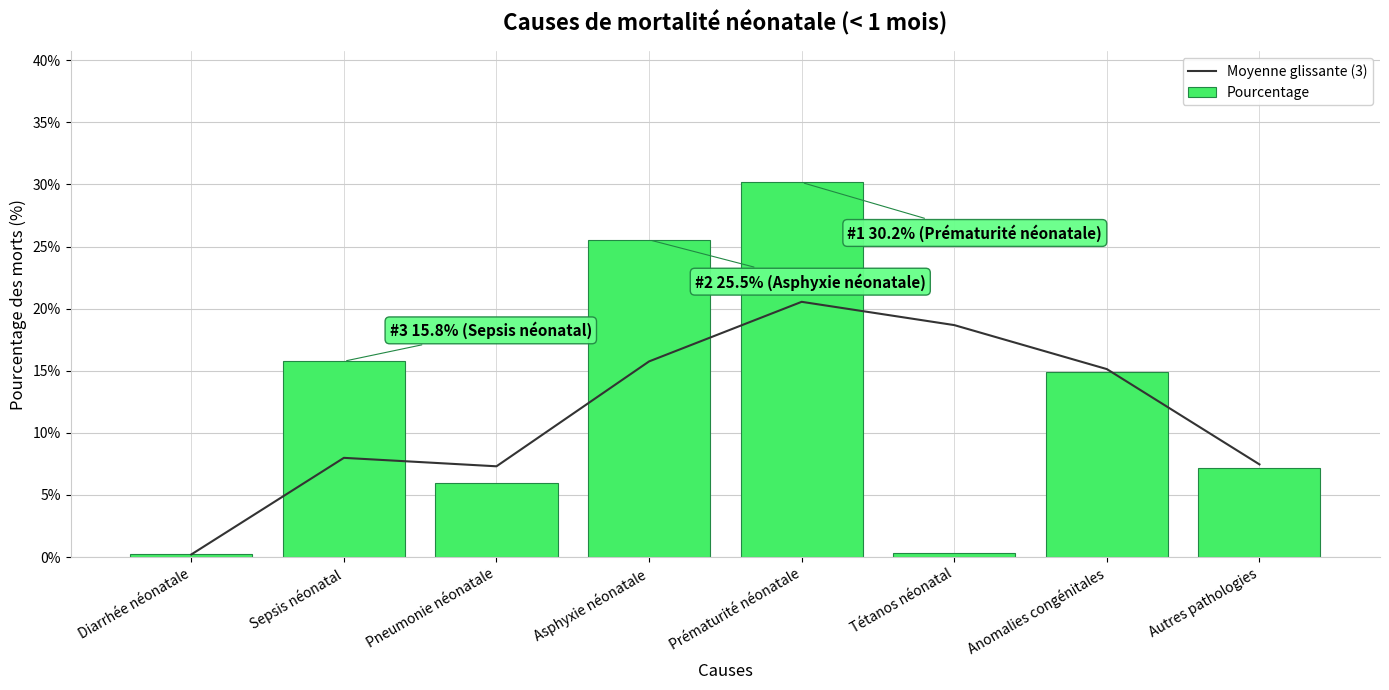

What is the sum of the Moyenne glissante (3) values at Autres pathologies and Pneumonie néonatale?

0.1